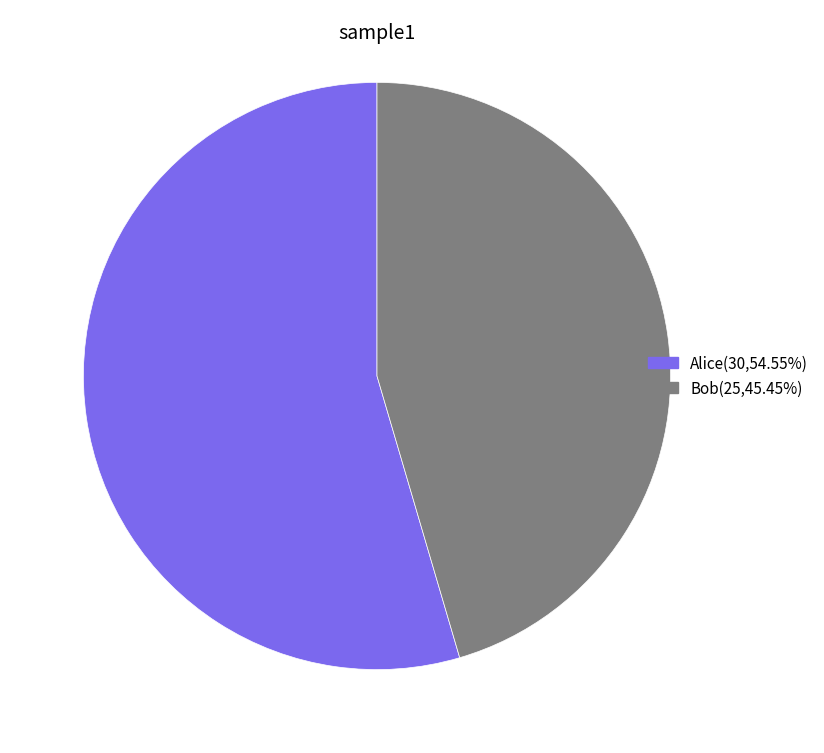

What is the ratio of the value at Alice to the value at Bob?

1.2